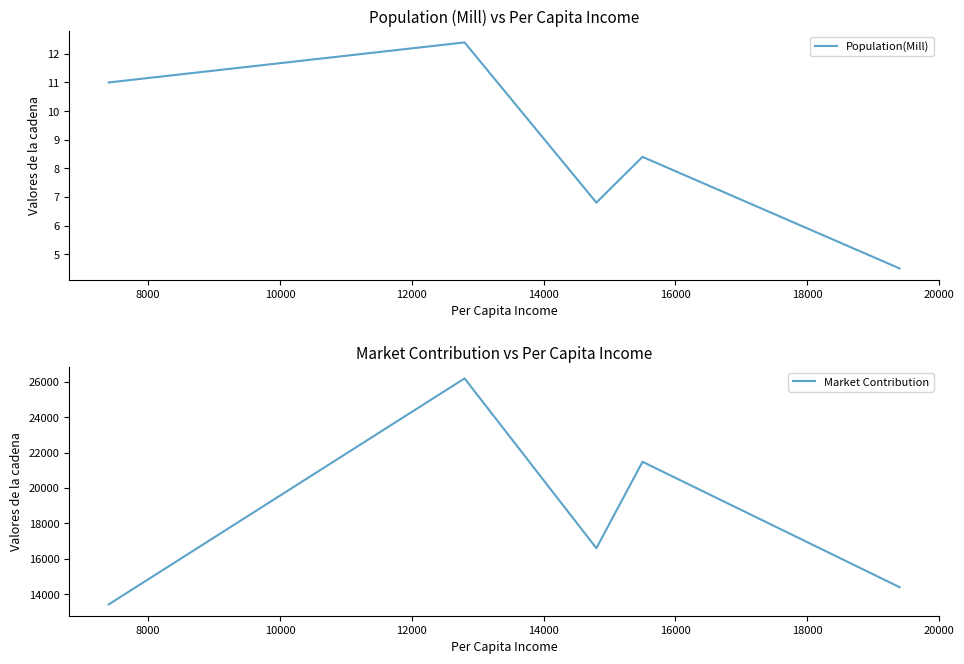

What is the value of the Population(Mill) point at the 5th from the left?

4.5